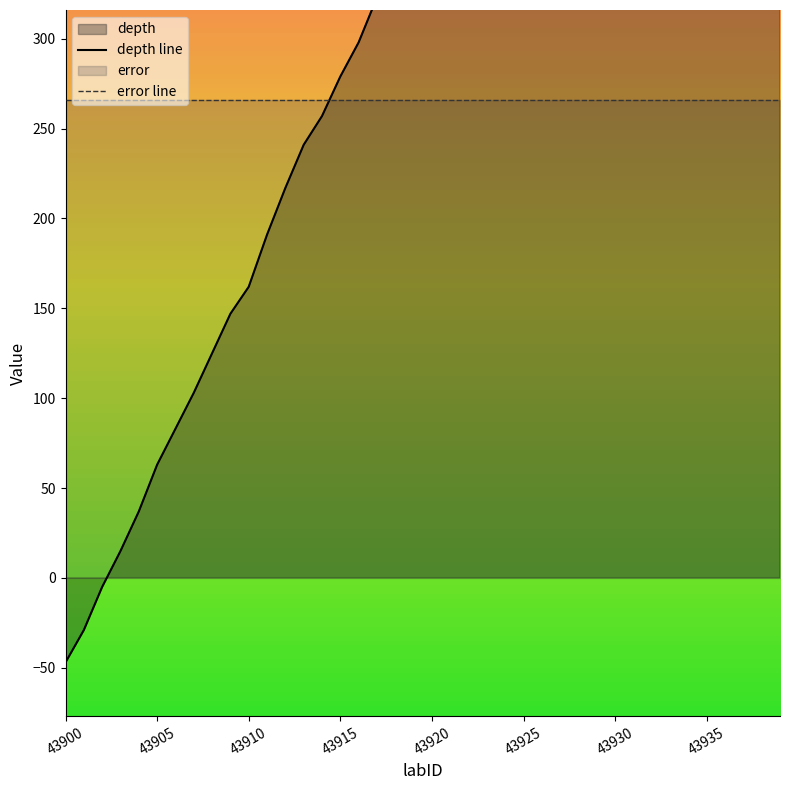

Between which two adjacent categories do depth line and error line first intersect?

14 and 15